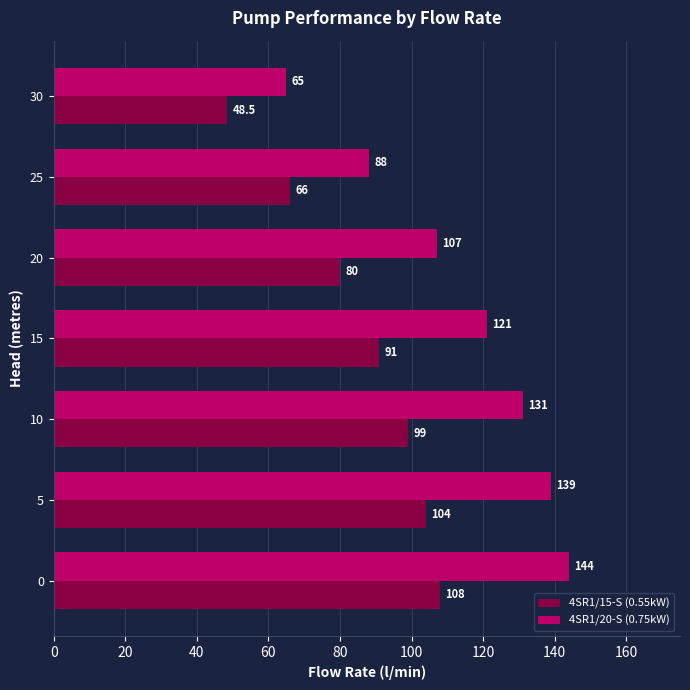

How many categories are shown in the chart?

7